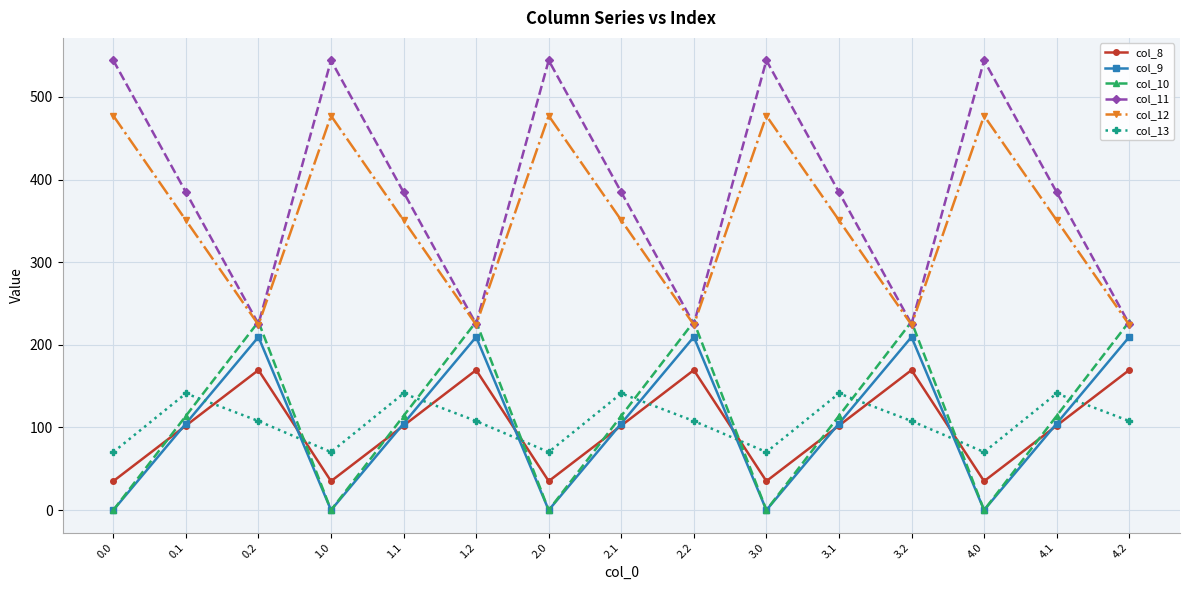

Is the value of col_12 at 1.0 greater than the value of col_8 at 4.1?

Yes